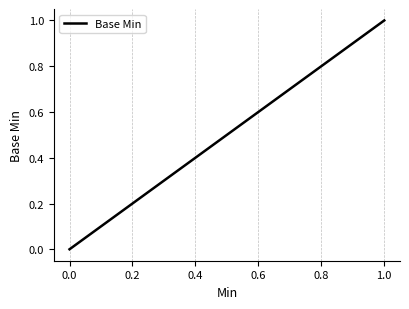

Count the number of values greater than 0.

1